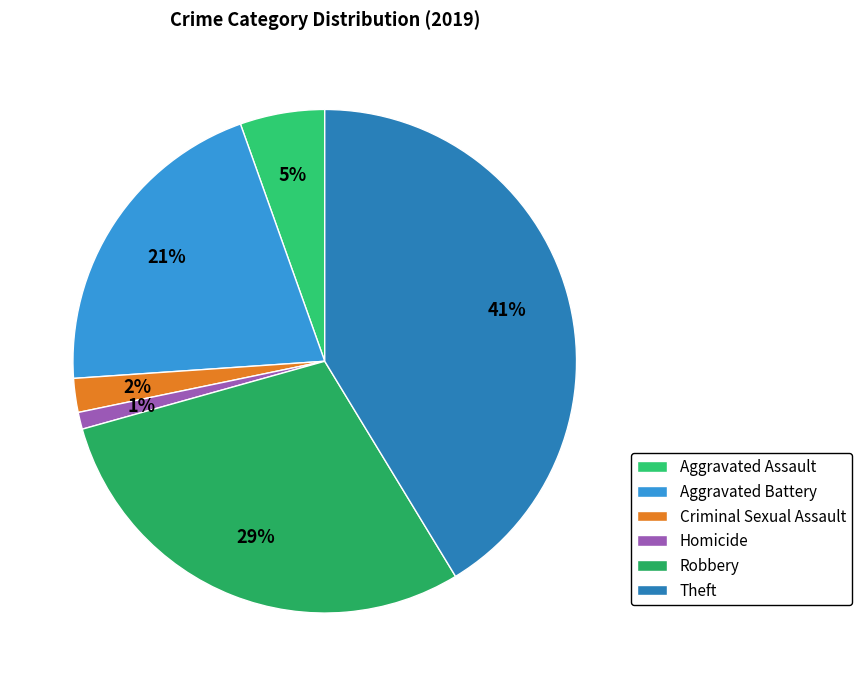

Which slice is the largest?

Theft